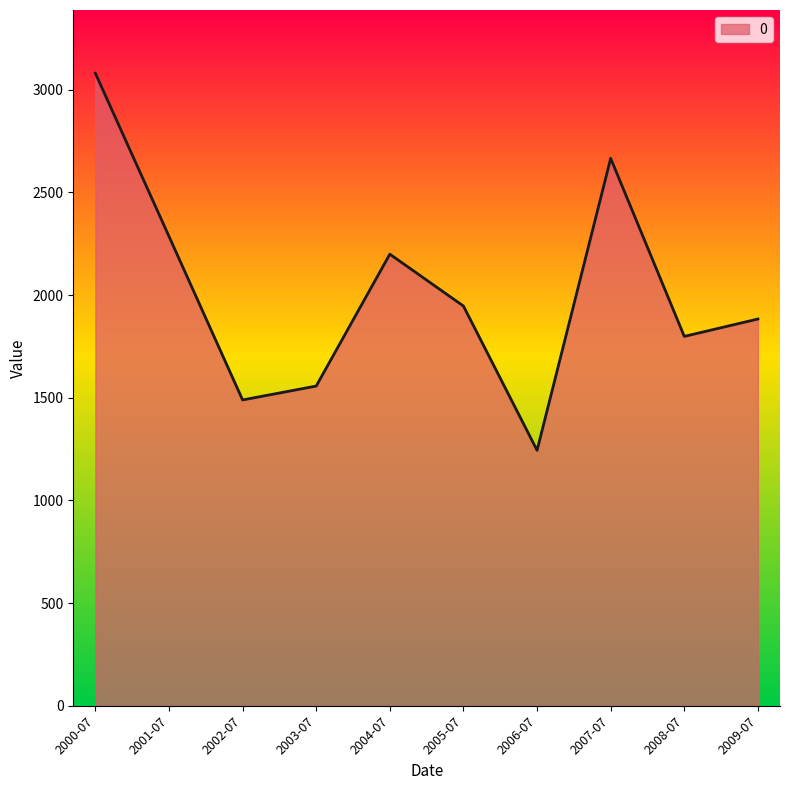

Read the value at 2008-07.

1798.5